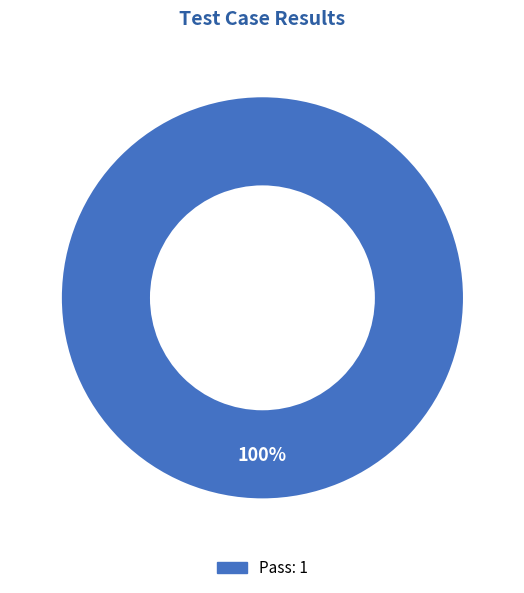

How many segments does this pie chart have?

1